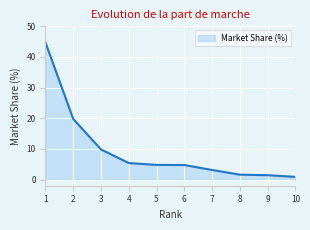

What is the sum of all values?

96.3